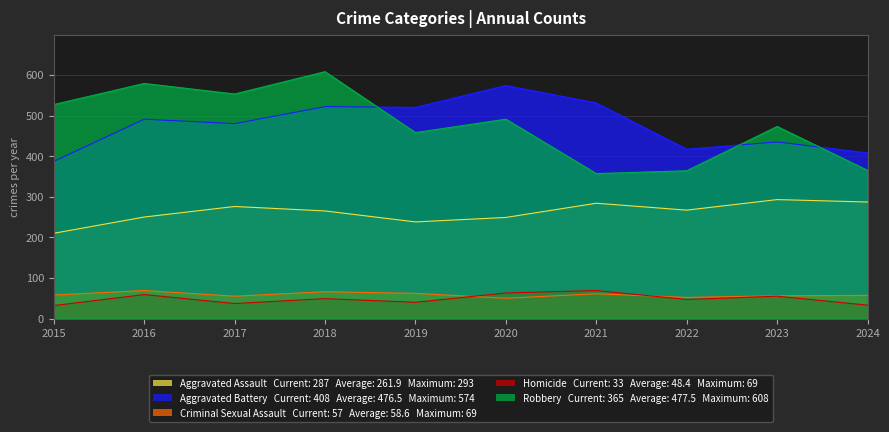

Which category has the highest value in the Robbery series?

2018